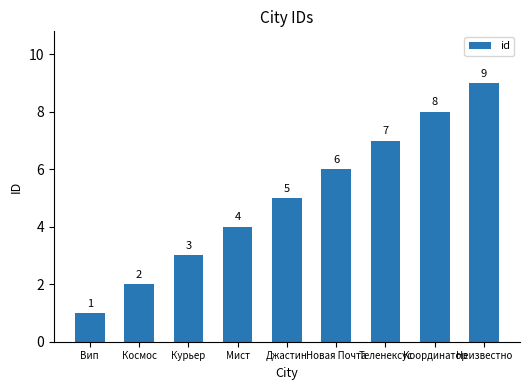

How many values are between 3 and 7?

5